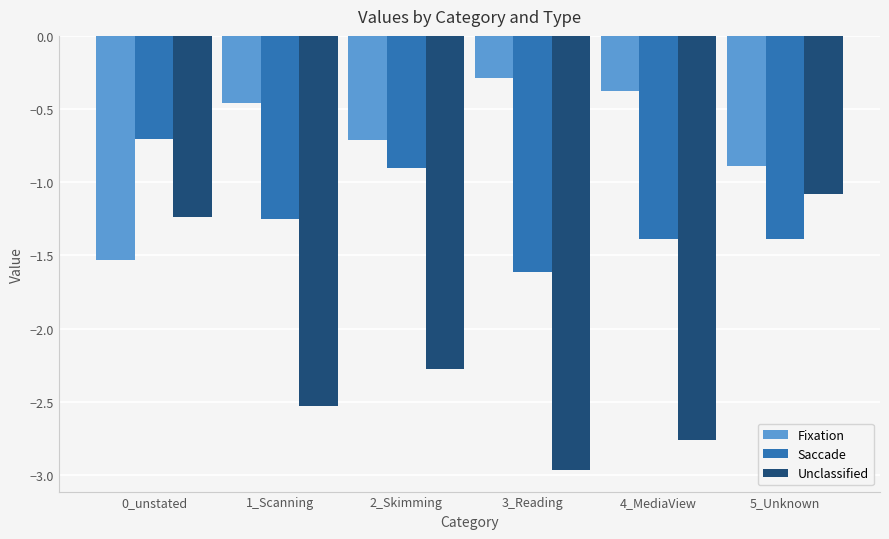

What is the sum of all Saccade values?

-7.3